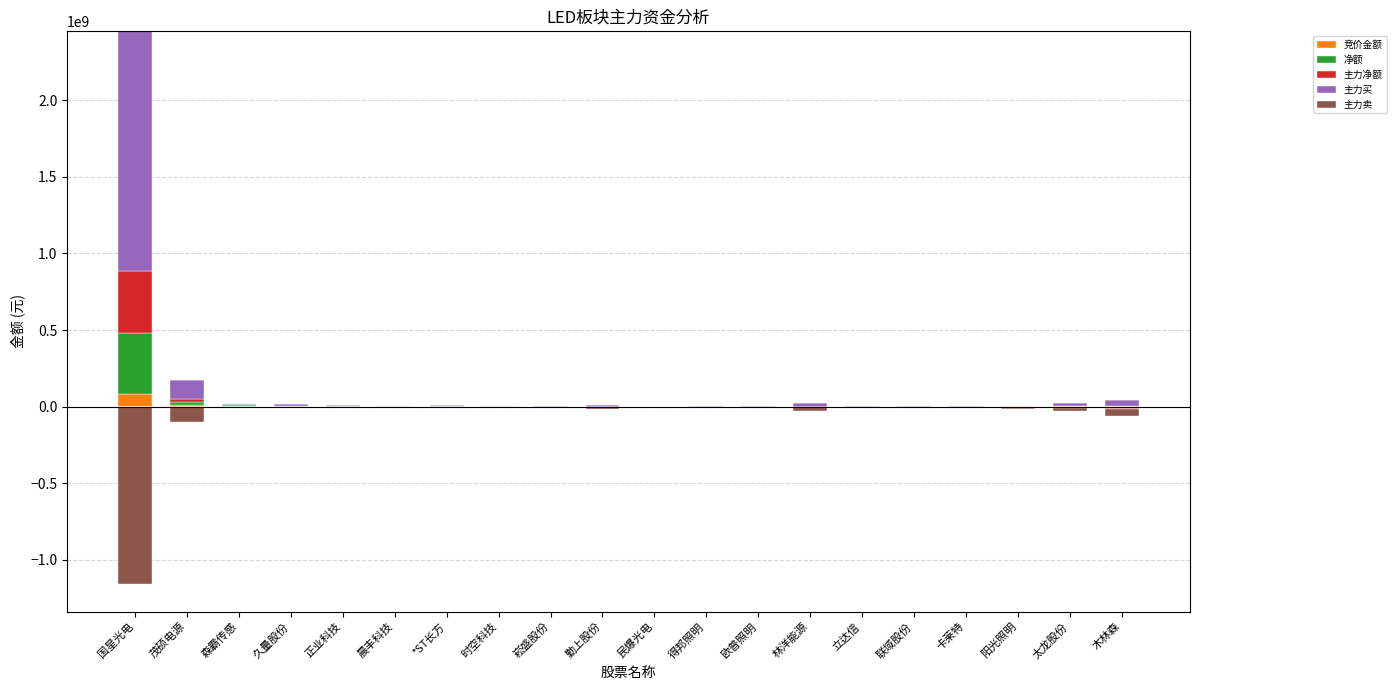

What is the sum of the 竞价金额 values at 森霸传感 and 勤上股份?

539493